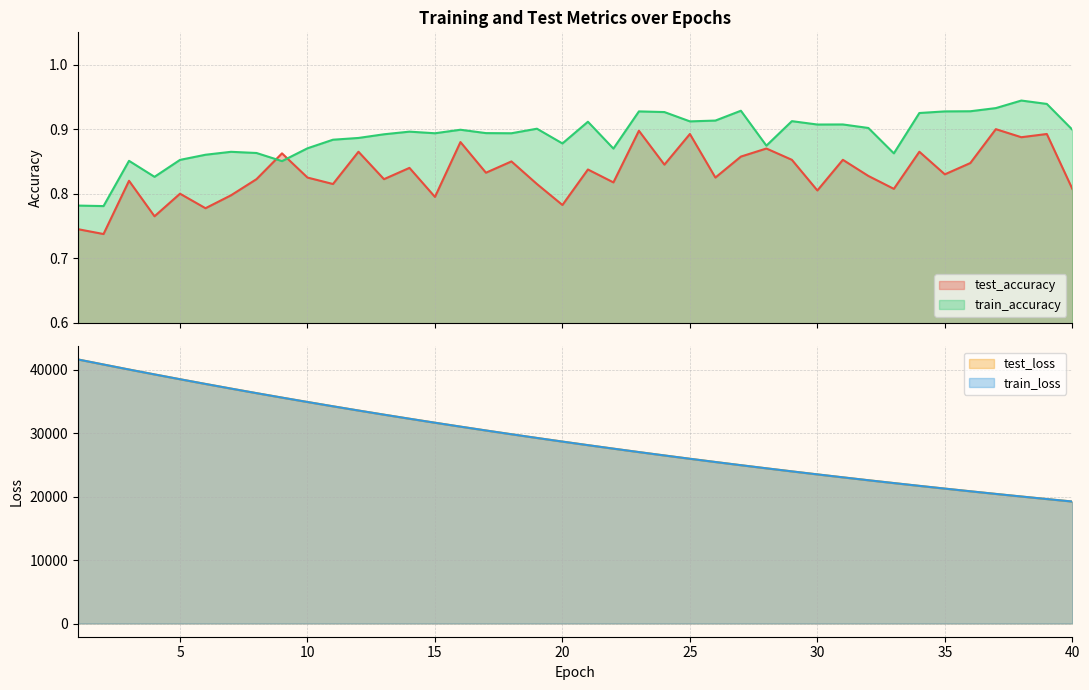

True or false: test_loss and test_accuracy cross at least once.

False